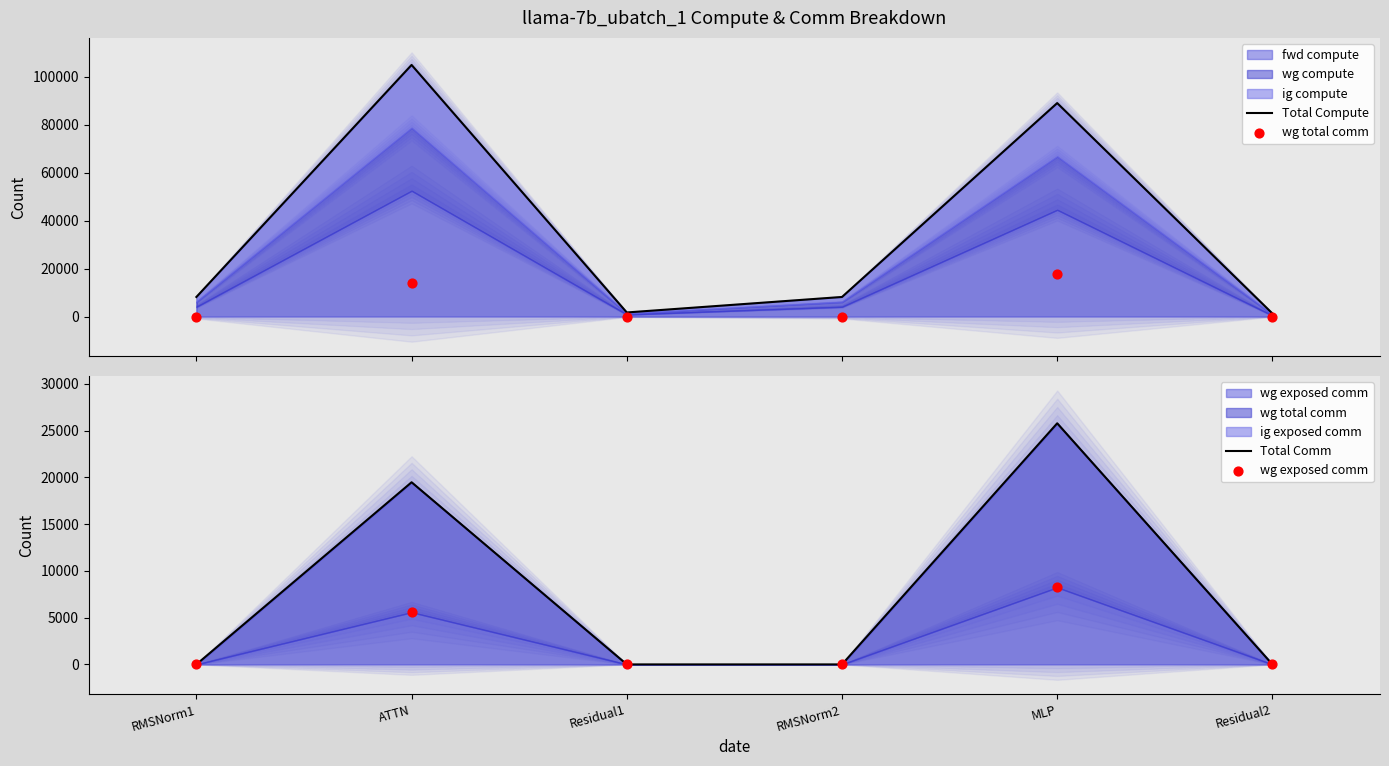

Which series has the largest Y range (max minus min)?

Total Compute